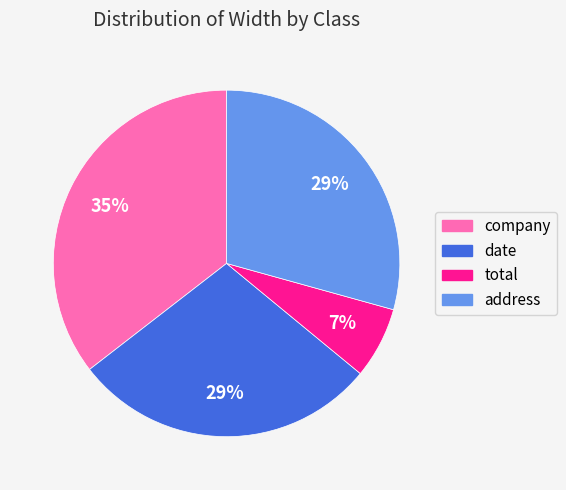

The company slice represents 35% of the pie. True or false?

True